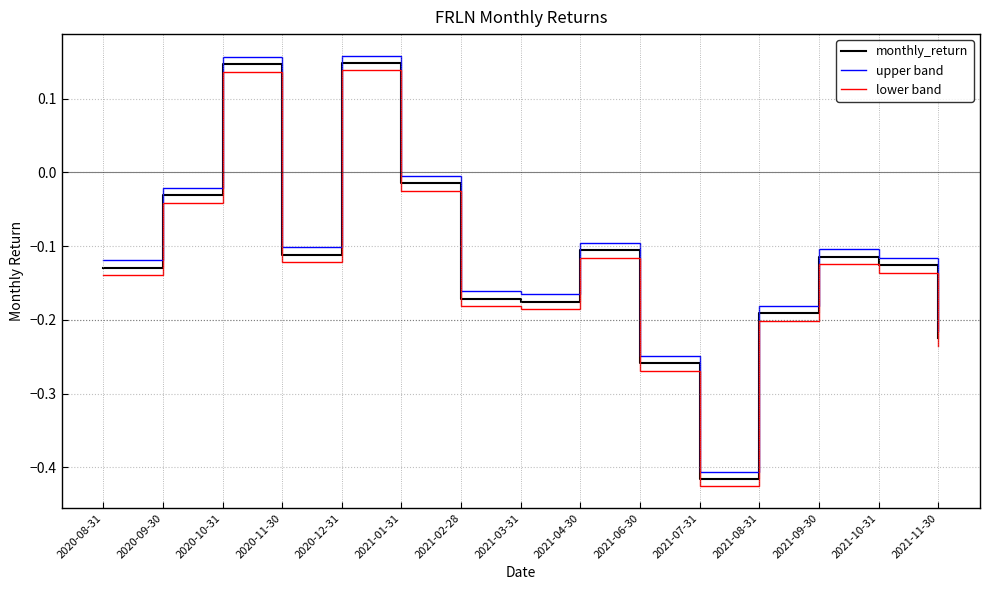

Is the value of monthly_return at 2020-11-30 greater than the value of lower band at 2021-06-30?

Yes